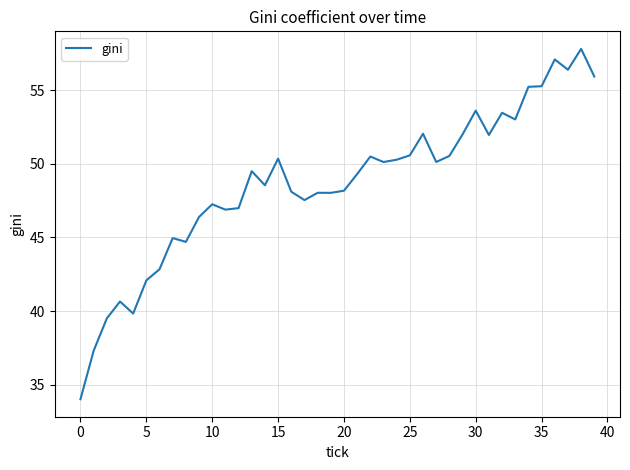

What is the difference between the maximum and minimum values?

23.8